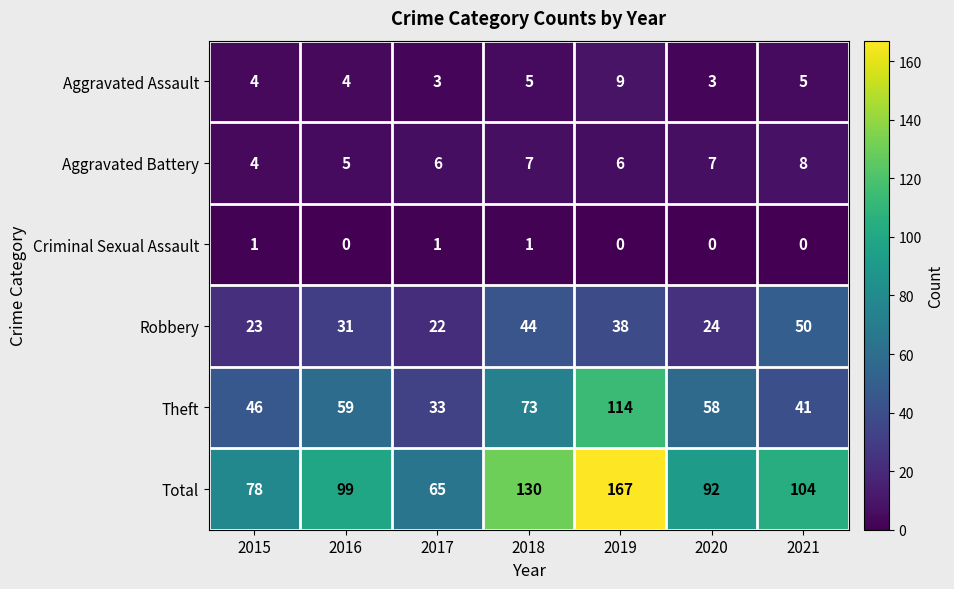

The value of Total at 2020 is 35. True or false?

False